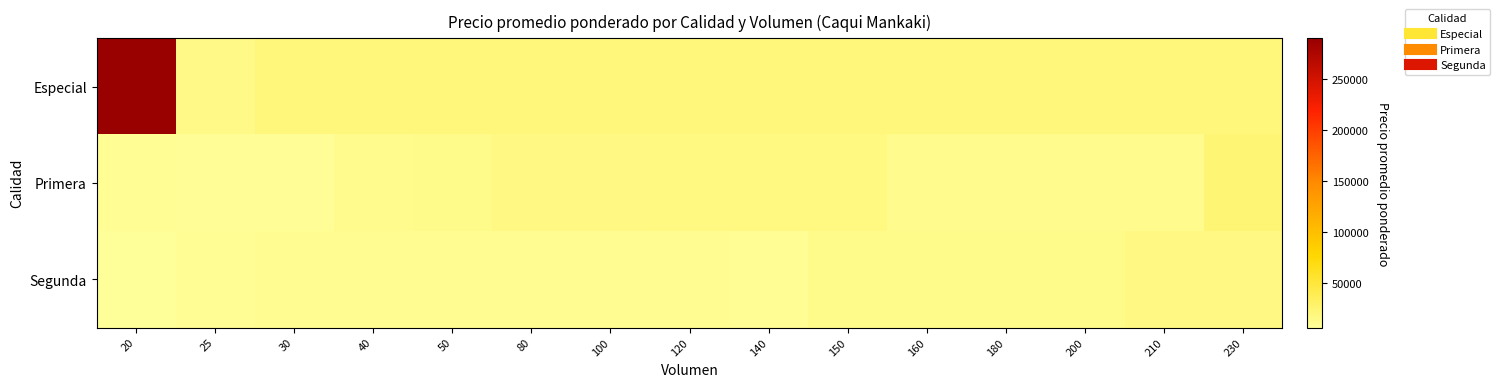

Which category has the highest value across all series?

20